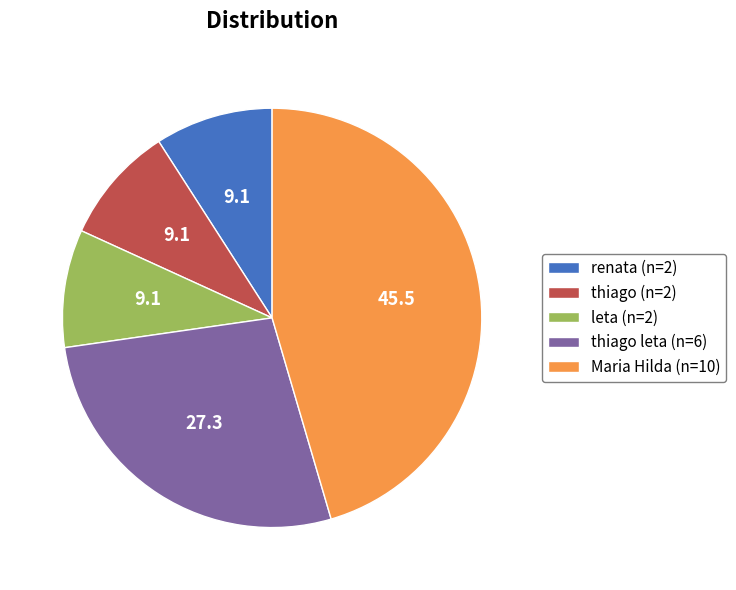

Which category has the biggest portion of the pie?

Maria Hilda (n=10)